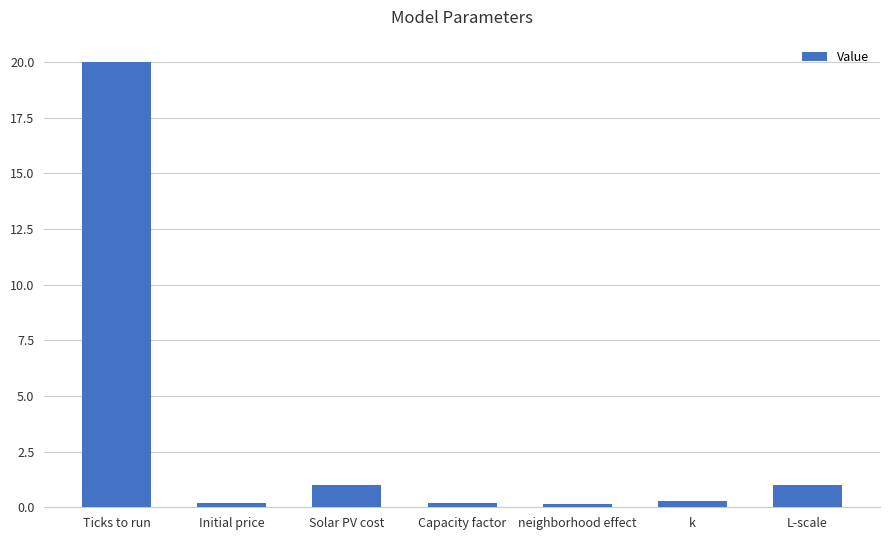

What is the label of the 5th bar from the left?

neighborhood effect